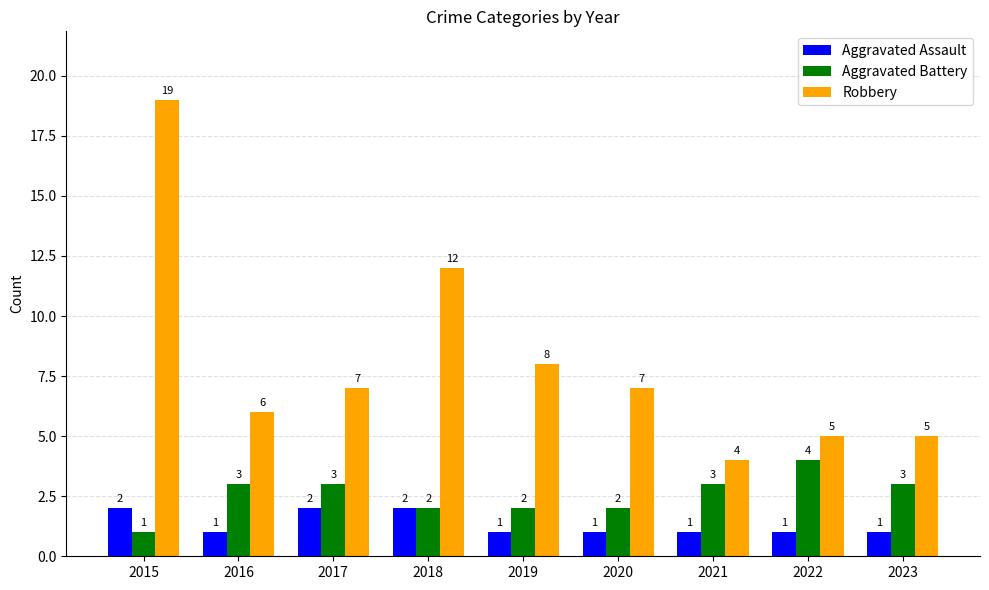

What is the total value across all series at 2023?

9